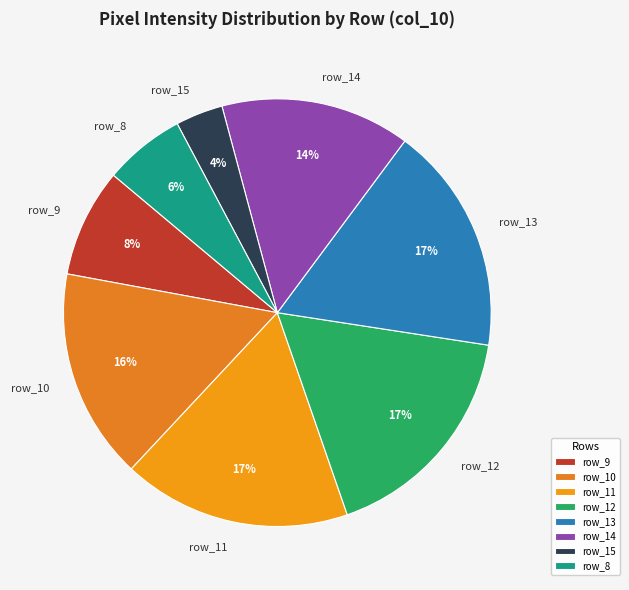

Is row_8 the majority of the pie?

No